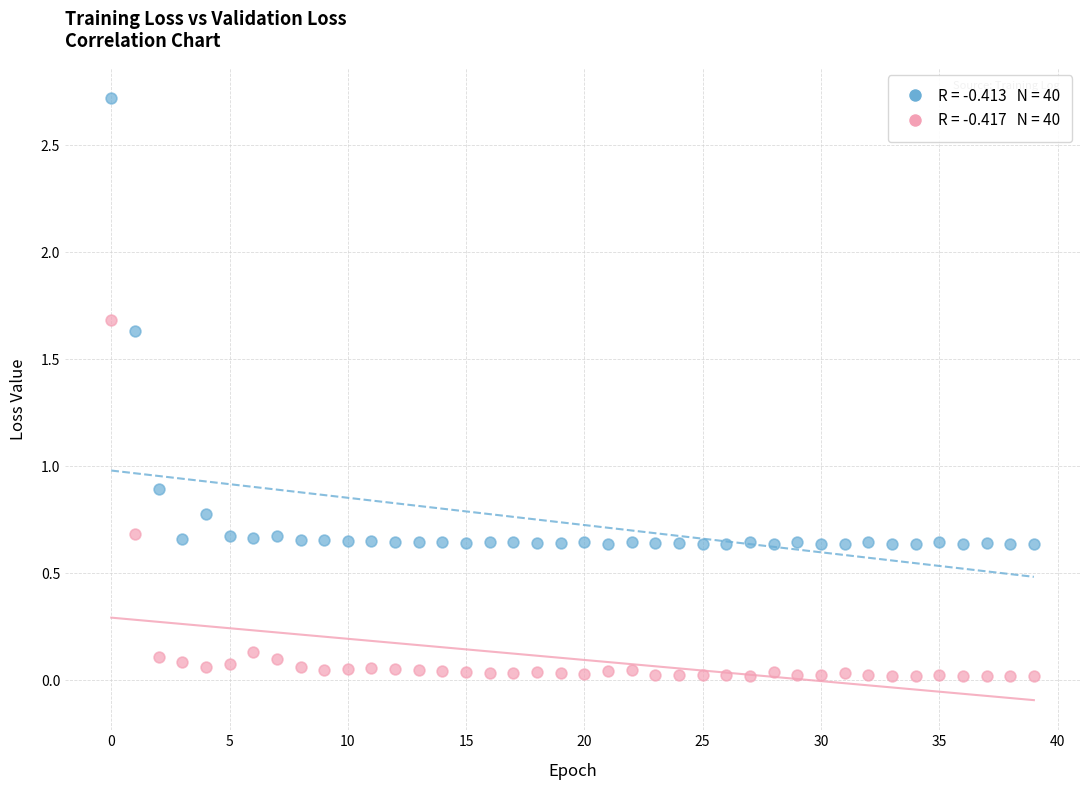

Across all series, what Y value is closest to 1?

0.9